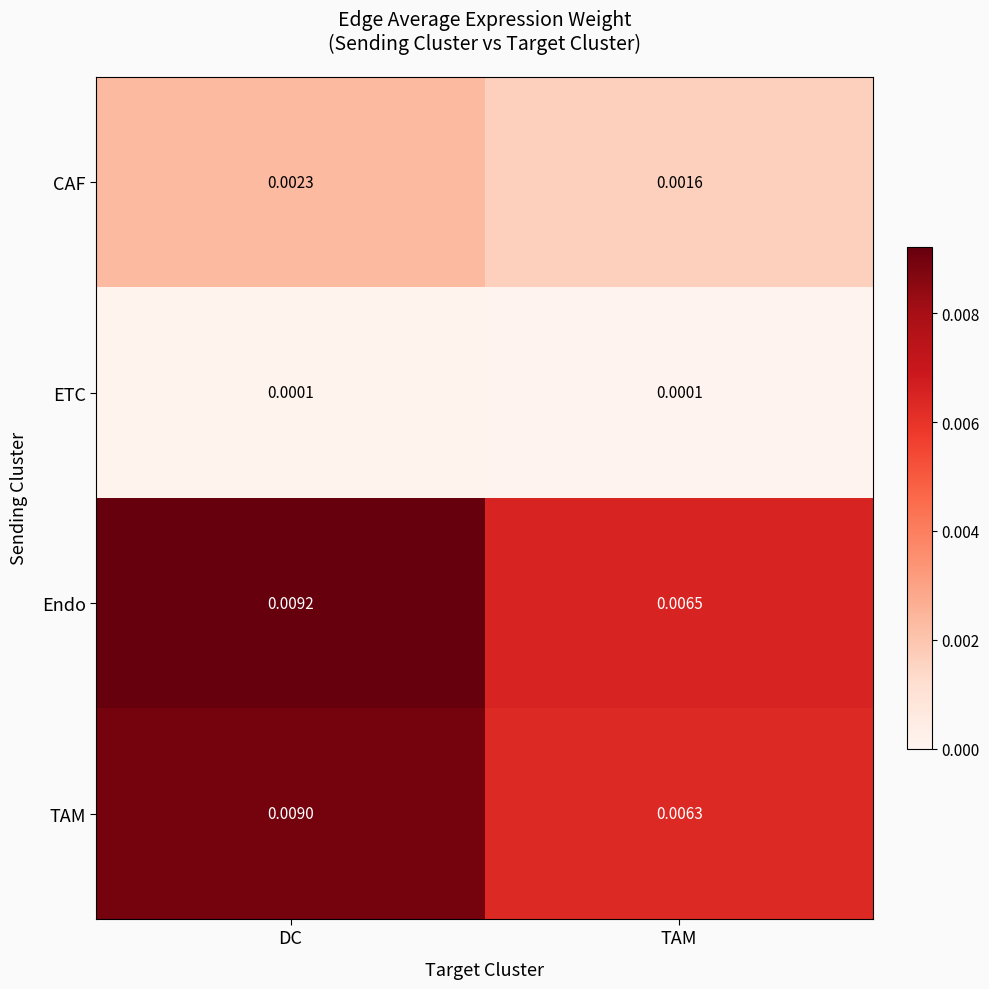

Is the value of CAF at TAM greater than the value of ETC at DC?

Yes